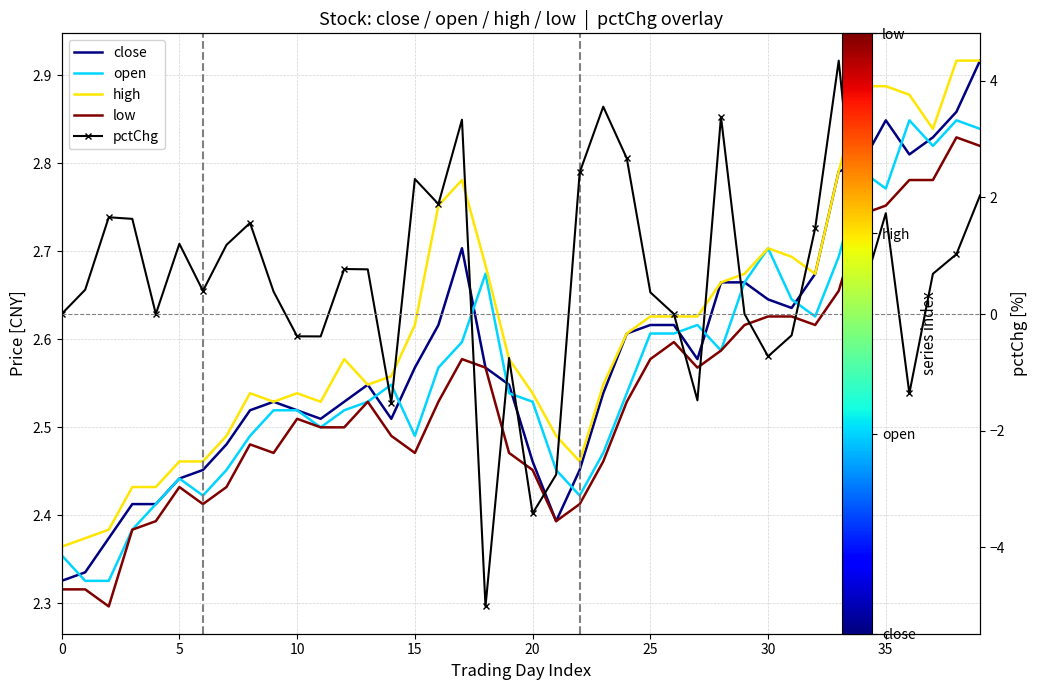

Reading right to left, list all the values displayed in this chart.

close: 2.9	2.9	2.8	2.8	2.8	2.8	2.8	2.7	2.6	2.6	2.7	2.7	2.6	2.6	2.6	2.6	2.5	2.5	2.4	2.5	2.5	2.6	2.7	2.6	2.6	2.5	2.5	2.5	2.5	2.5	2.5	2.5	2.5	2.5	2.4	2.4	2.4	2.4	2.3	2.3
open: 2.8	2.8	2.8	2.8	2.8	2.8	2.7	2.6	2.6	2.7	2.7	2.6	2.6	2.6	2.6	2.5	2.5	2.4	2.5	2.5	2.5	2.7	2.6	2.6	2.5	2.5	2.5	2.5	2.5	2.5	2.5	2.5	2.5	2.4	2.4	2.4	2.4	2.3	2.3	2.4
high: 2.9	2.9	2.8	2.9	2.9	2.9	2.8	2.7	2.7	2.7	2.7	2.7	2.6	2.6	2.6	2.6	2.5	2.5	2.5	2.5	2.6	2.7	2.8	2.8	2.6	2.6	2.5	2.6	2.5	2.5	2.5	2.5	2.5	2.5	2.5	2.4	2.4	2.4	2.4	2.4
low: 2.8	2.8	2.8	2.8	2.8	2.7	2.7	2.6	2.6	2.6	2.6	2.6	2.6	2.6	2.6	2.5	2.5	2.4	2.4	2.5	2.5	2.6	2.6	2.5	2.5	2.5	2.5	2.5	2.5	2.5	2.5	2.5	2.4	2.4	2.4	2.4	2.4	2.3	2.3	2.3
pctChg: 2.0	1.0	0.7	-1.4	1.7	0.3	4.3	1.5	-0.4	-0.7	0.0	3.4	-1.5	0.0	0.4	2.7	3.6	2.4	-2.8	-3.4	-0.8	-5.0	3.3	1.9	2.3	-1.5	0.8	0.8	-0.4	-0.4	0.4	1.6	1.2	0.4	1.2	0.0	1.6	1.7	0.4	0.0